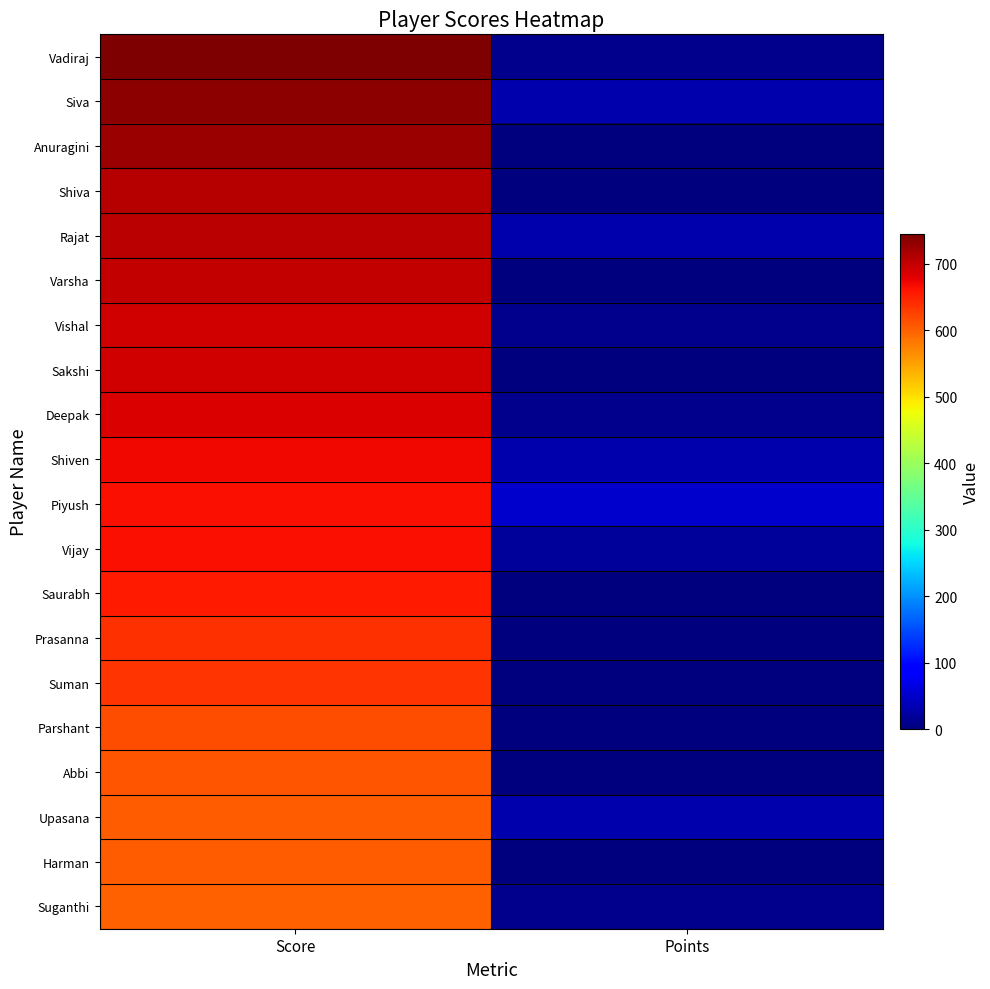

Rank the series by their maximum value, from highest to lowest.

Vadiraj, Siva, Anuragini, Shiva, Rajat, Varsha, Vishal, Sakshi, Deepak, Shiven, Piyush, Vijay, Saurabh, Prasanna, Suman, Parshant, Abbi, Upasana, Harman, Suganthi